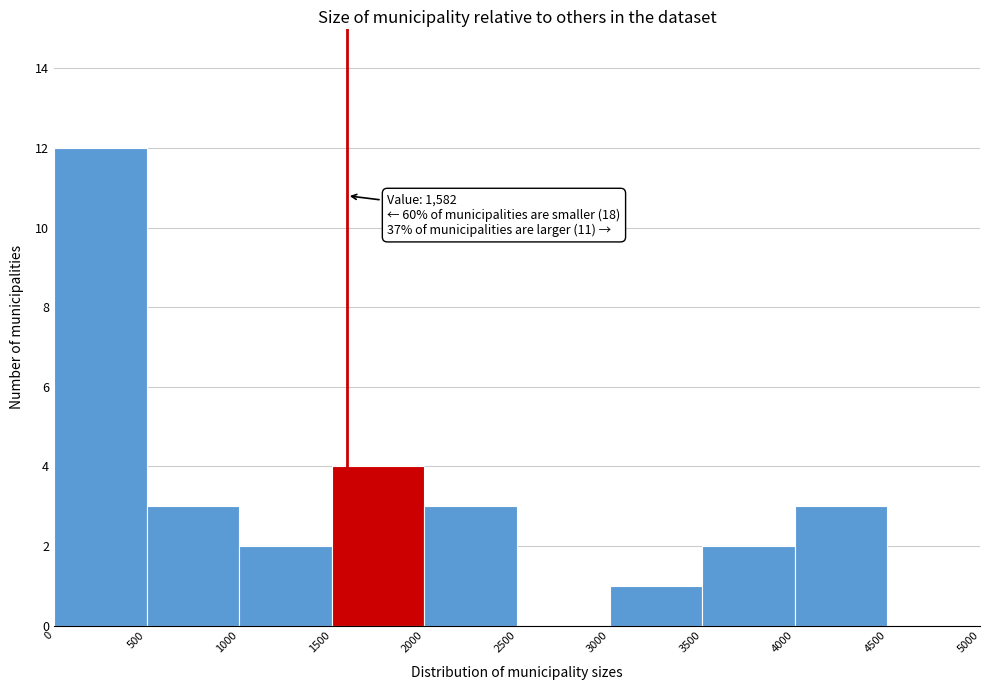

Which range on the x-axis has the tallest bar?

0 to 500